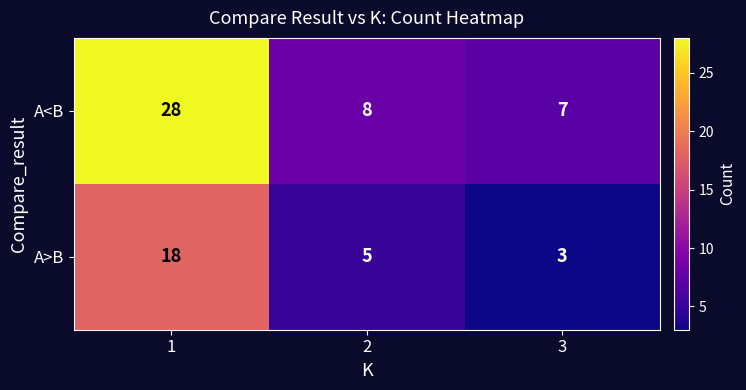

Which series has the widest spread of values?

A<B